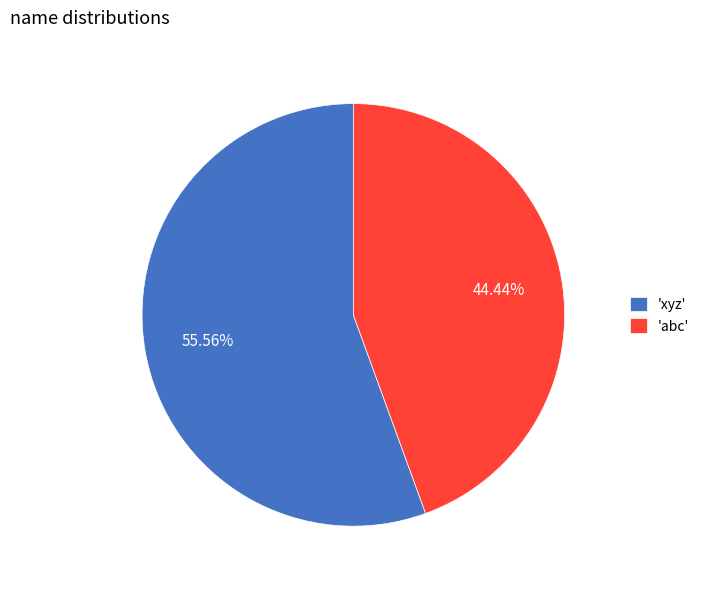

What is the ratio of the value at 'abc' to the value at 'xyz'?

0.8